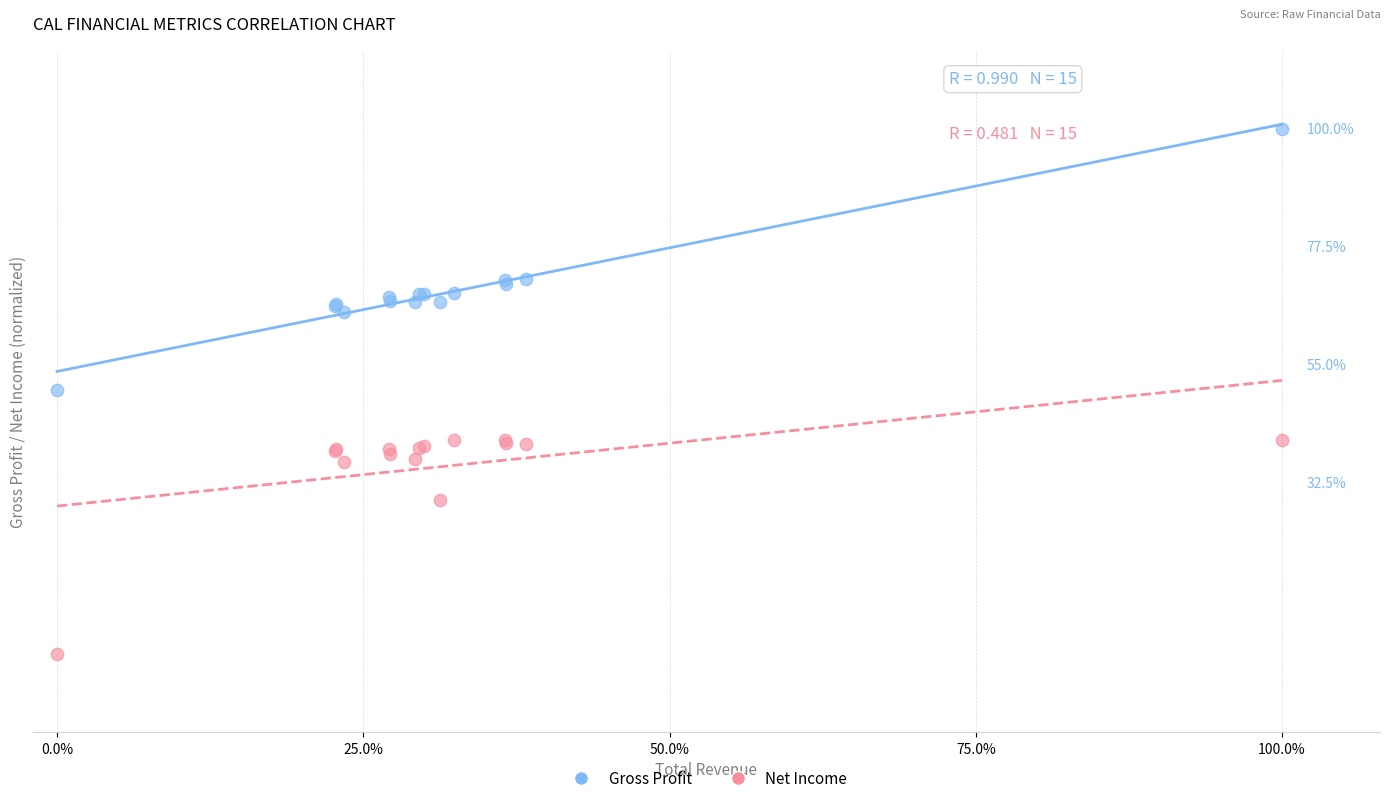

Which series contains the highest Y value?

Gross Profit